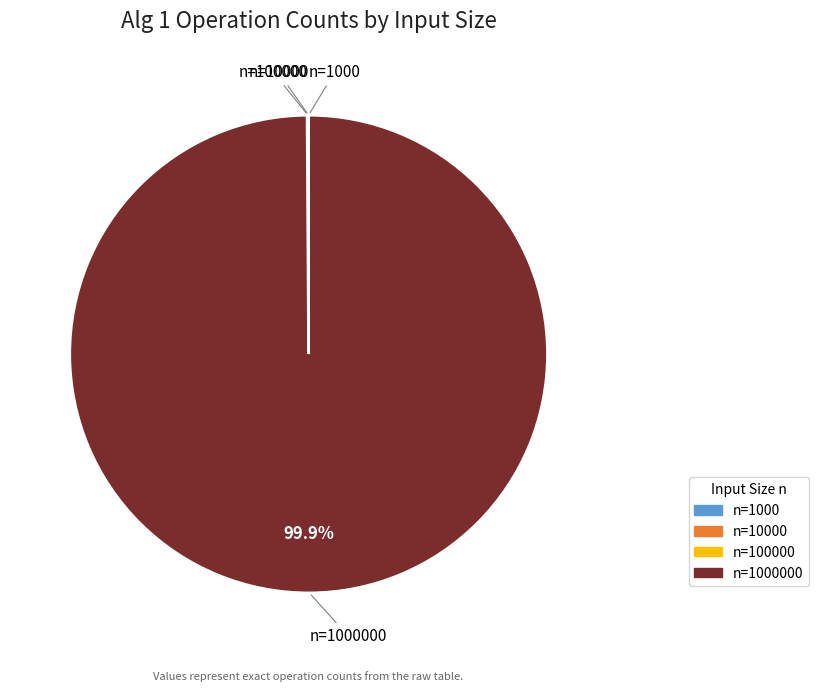

Is there any slice that represents more than half of the pie?

Yes